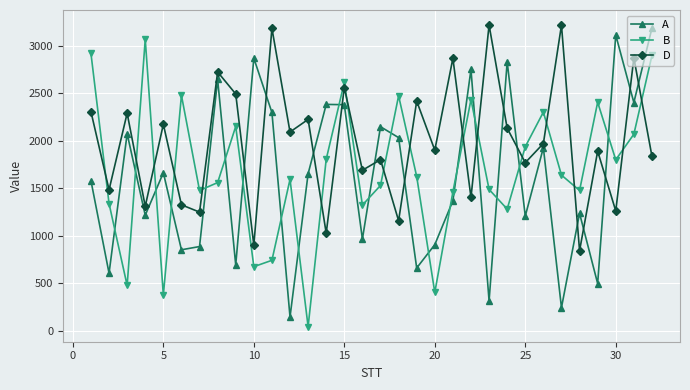

How many interior local peaks does the B series have?

9